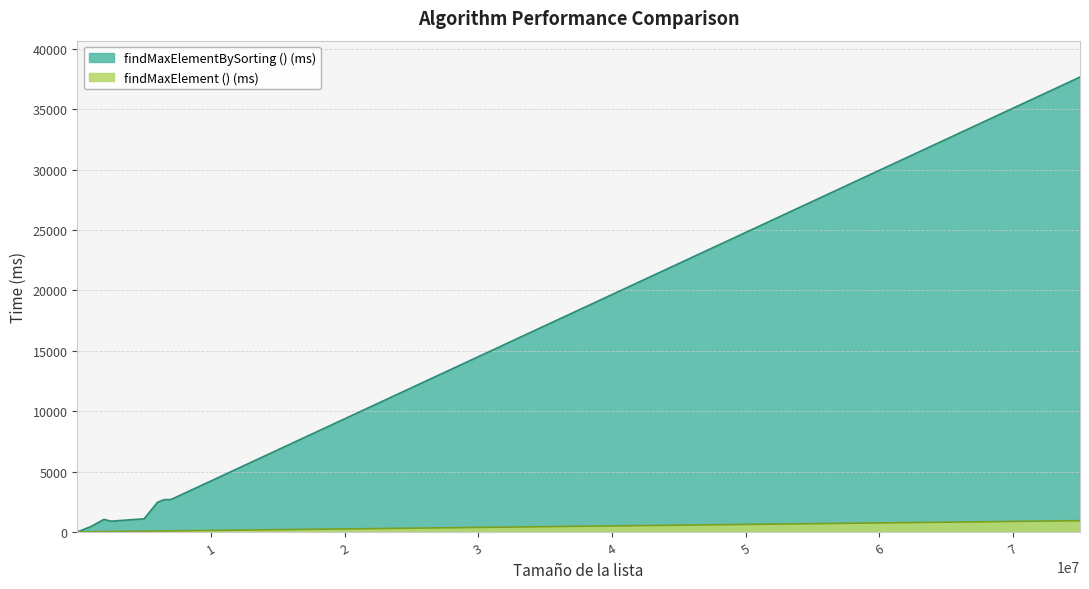

What is the average value of the findMaxElement () (ms) series?

123